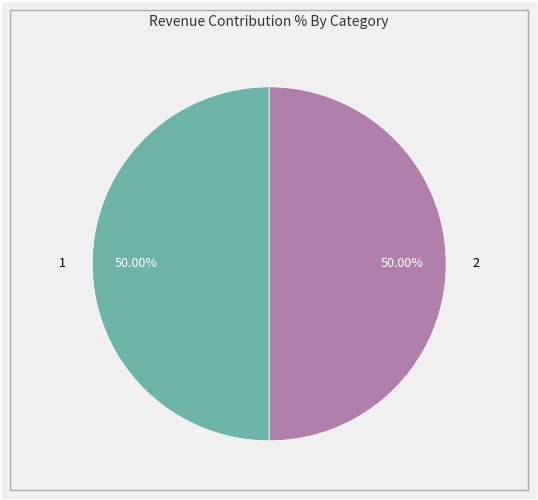

Do 1 and 2 together represent more than half of the pie?

Yes